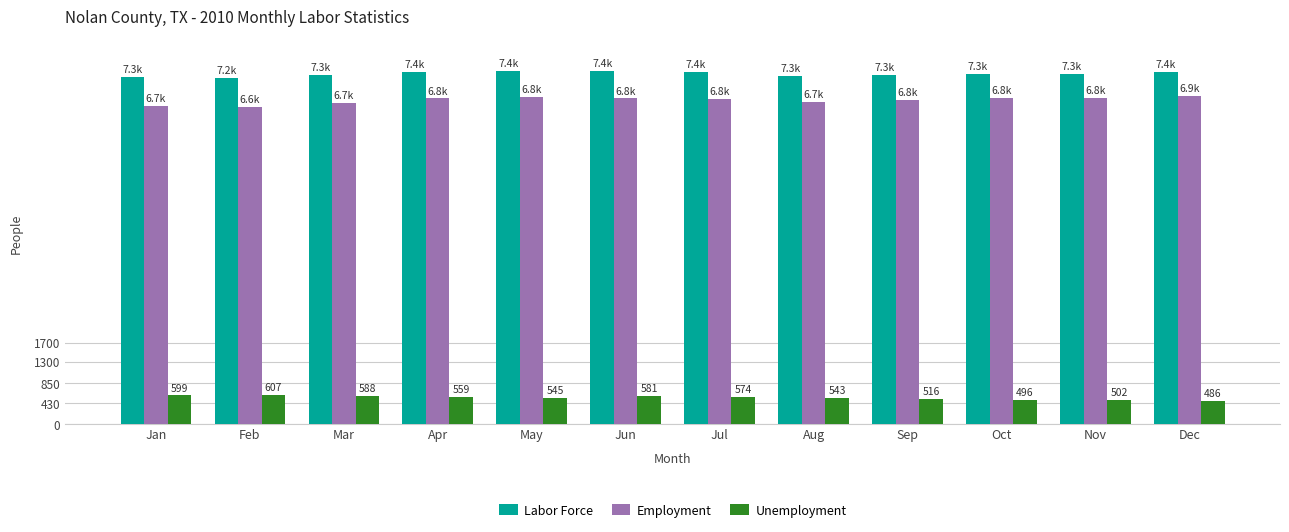

True or false: Labor Force has a value of 10893 at Nov.

False